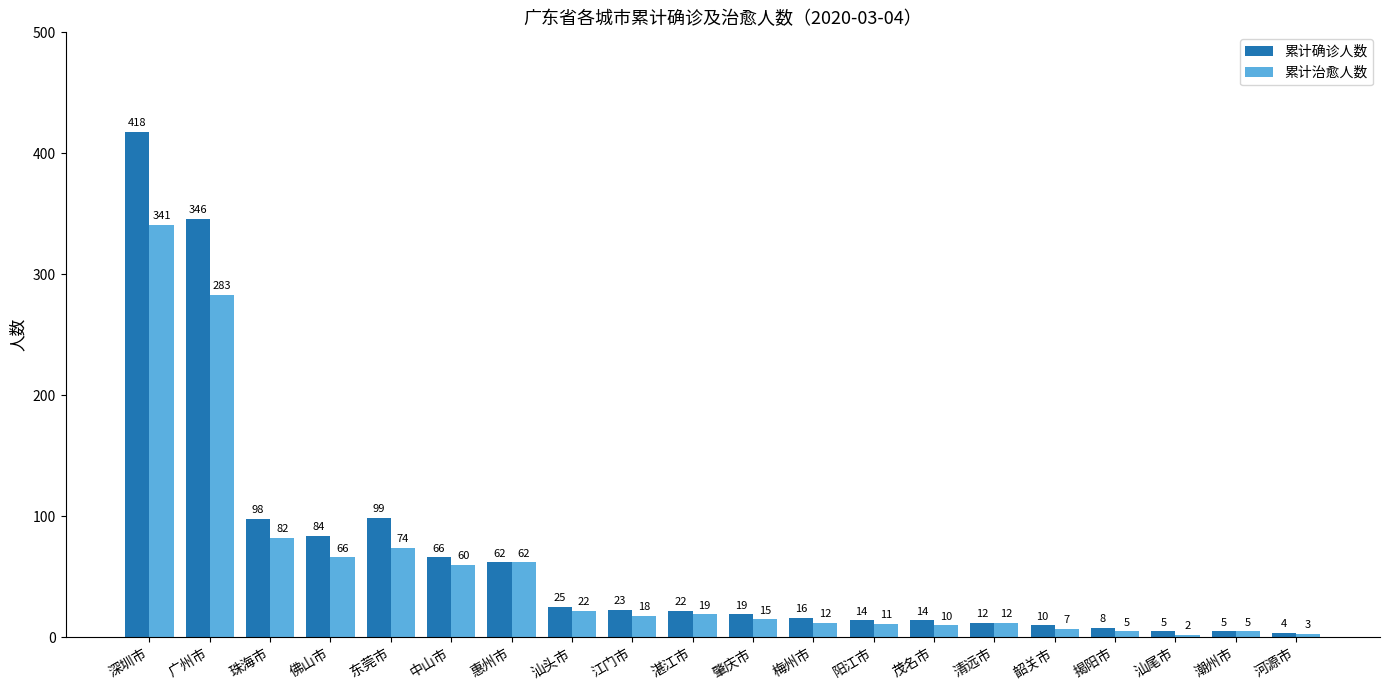

How many bars are there in each group?

2